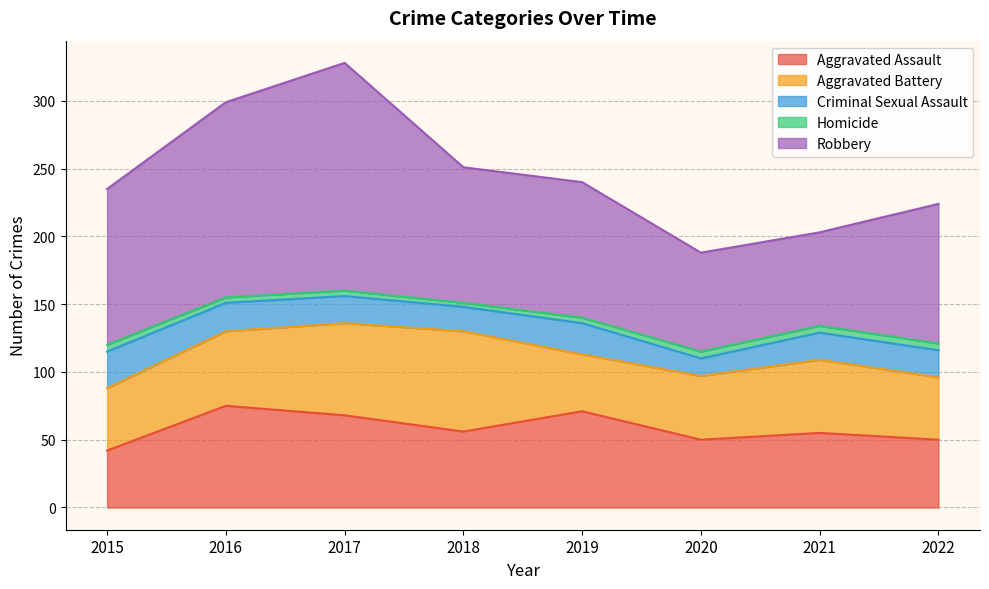

Where is Robbery nearest to the value 118?

2015